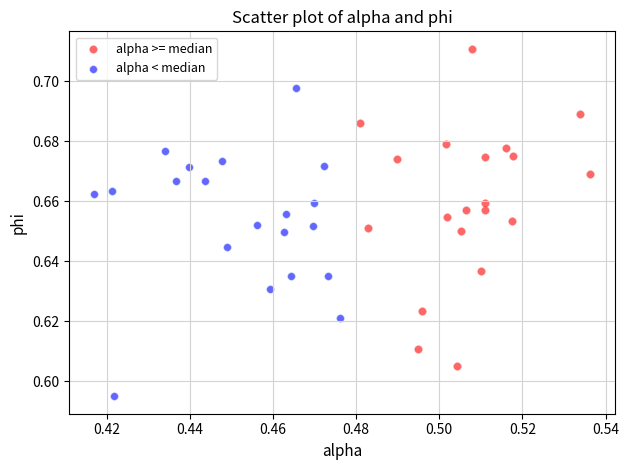

Which series reaches the maximum Y coordinate?

alpha >= median